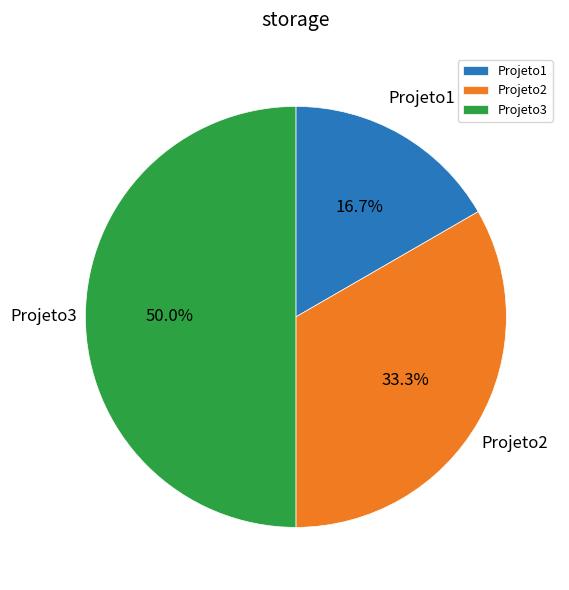

How many slices are in this pie chart?

3